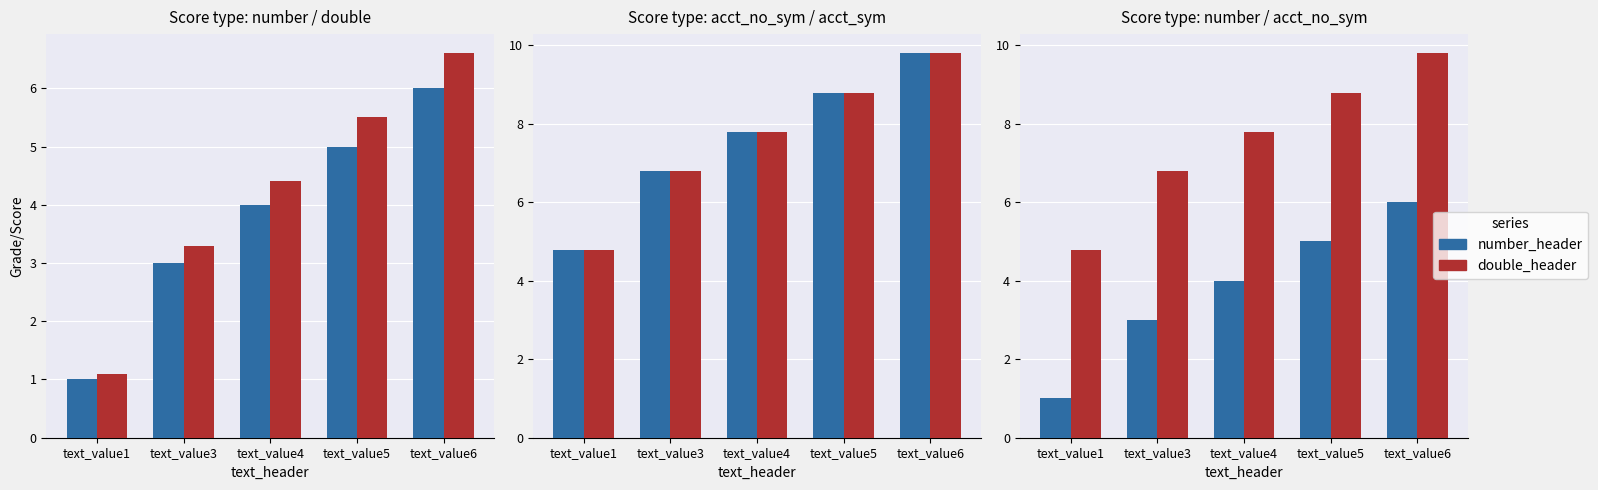

Between text_value3 and text_value6, which series saw the biggest shift?

double_header